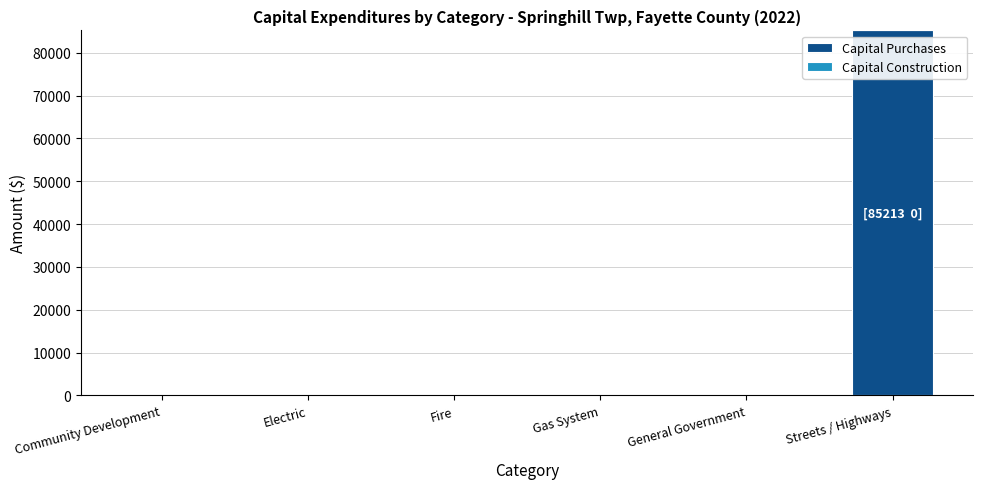

Which has a higher value, Streets / Highways or Gas System?

Streets / Highways